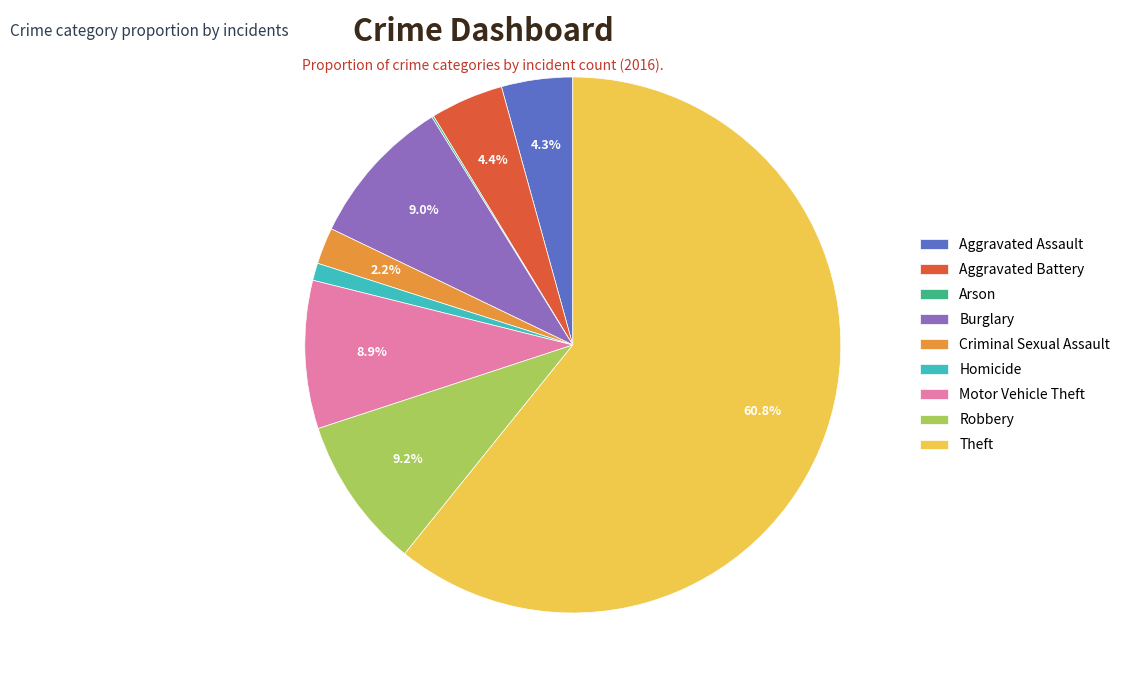

Which category has the biggest portion of the pie?

Theft